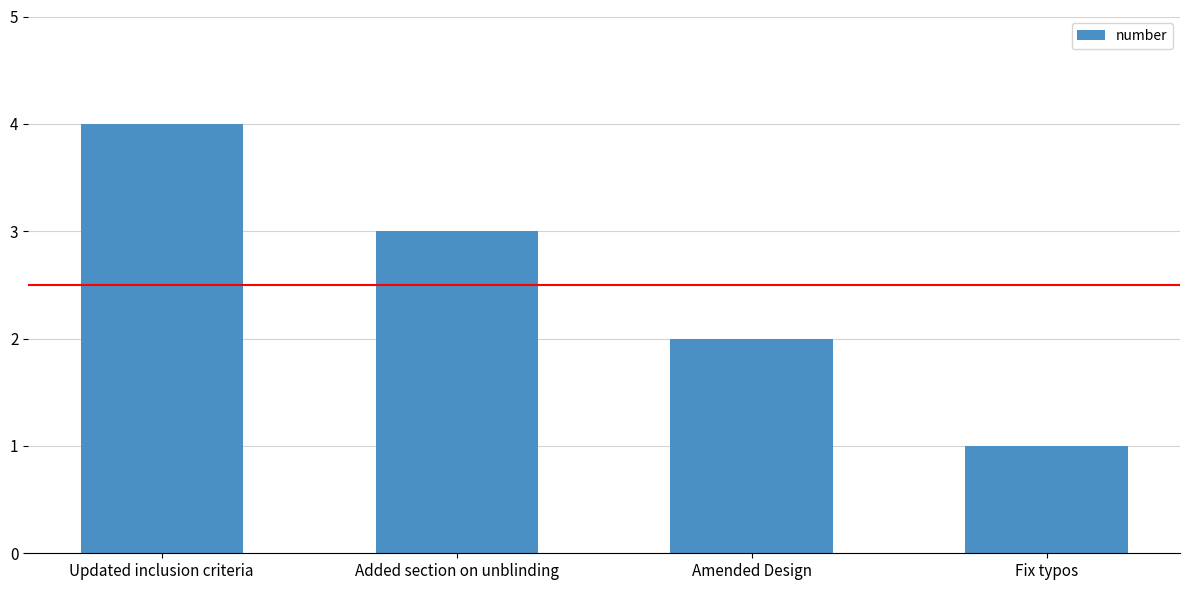

Where is the data nearest to the value 2?

Amended Design